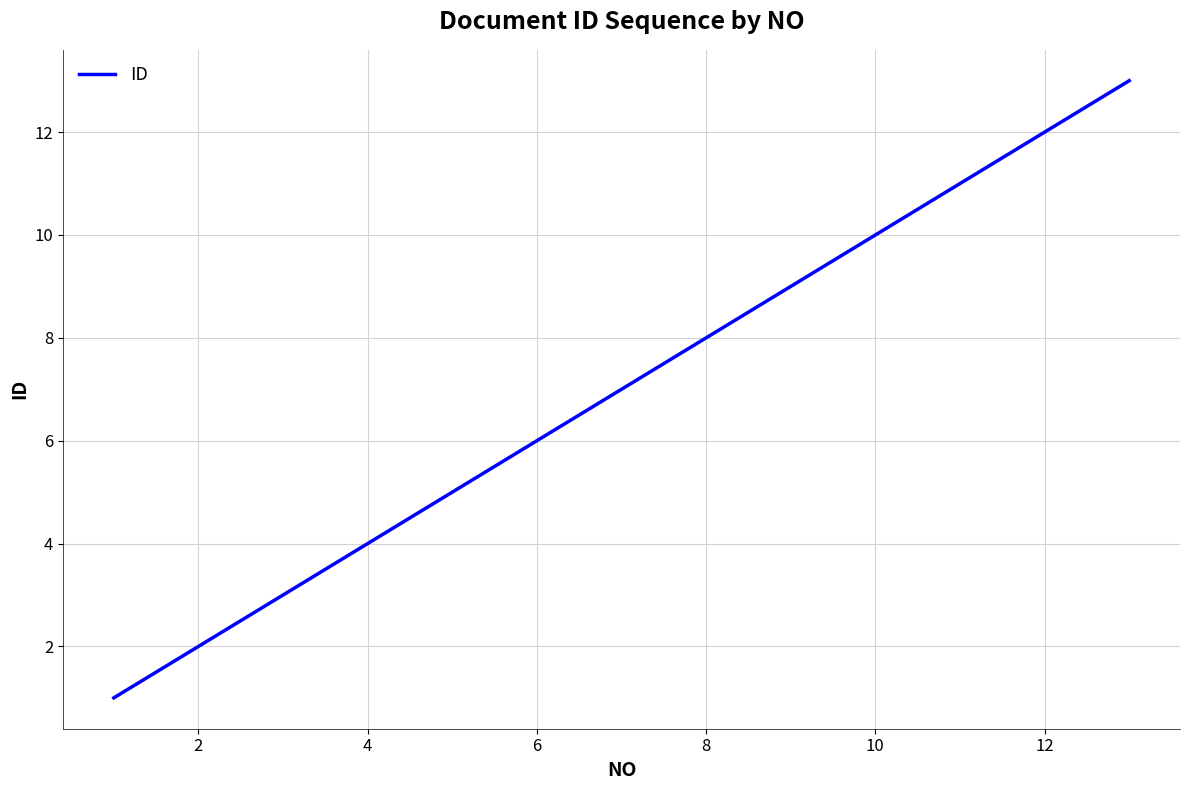

How many lines are shown in the chart?

1